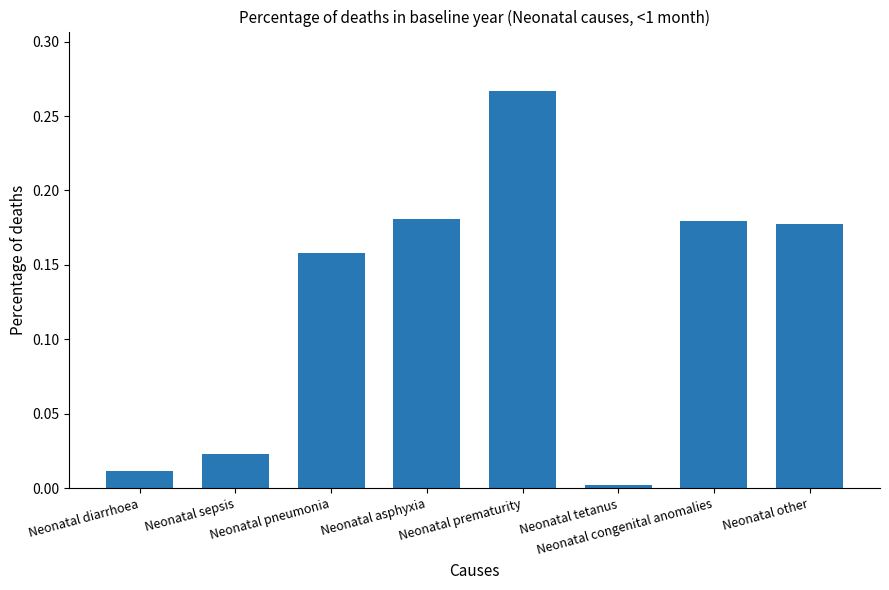

True or false: the data shows 0.3 at Neonatal asphyxia.

False